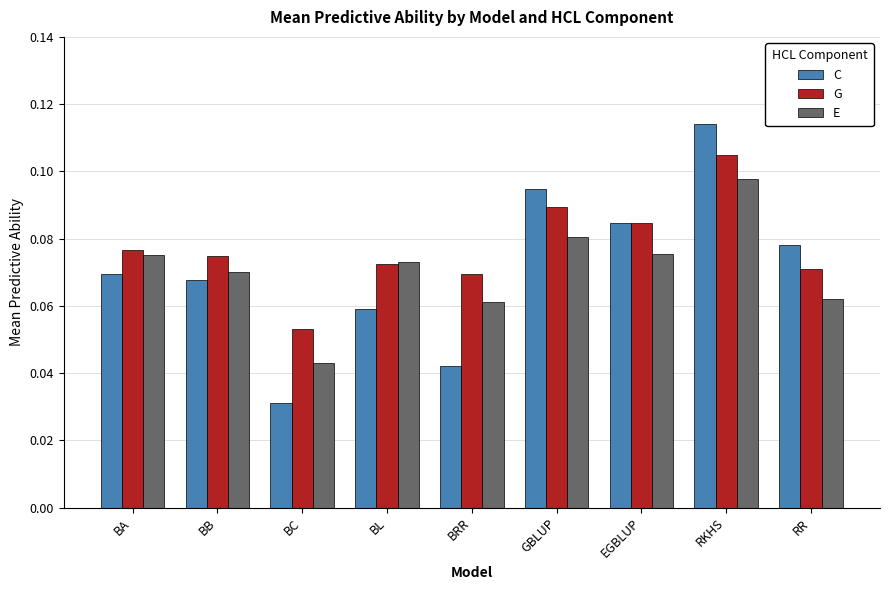

List the series in order of their peak value, highest first.

C, G, E